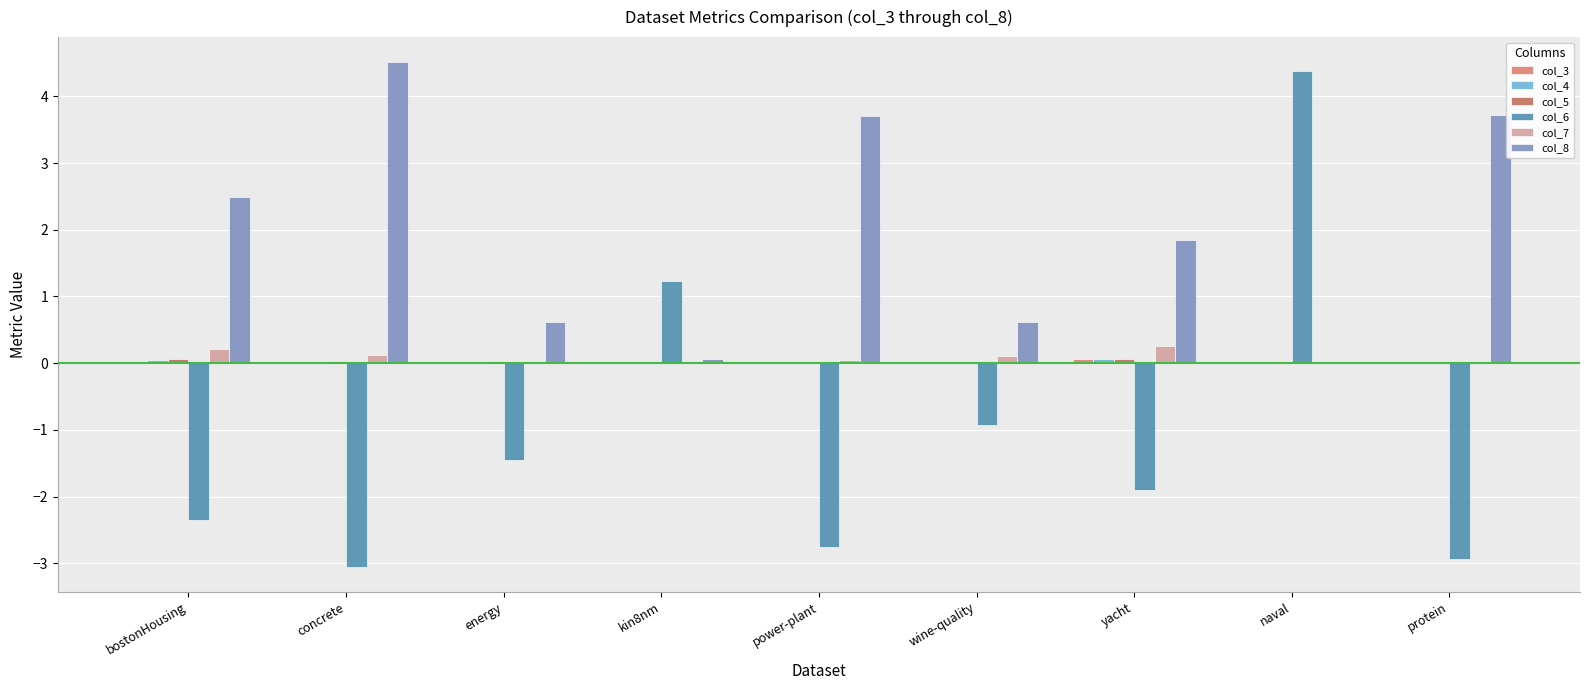

List the series in order of their peak value, highest first.

col_8, col_6, col_7, col_5, col_4, col_3